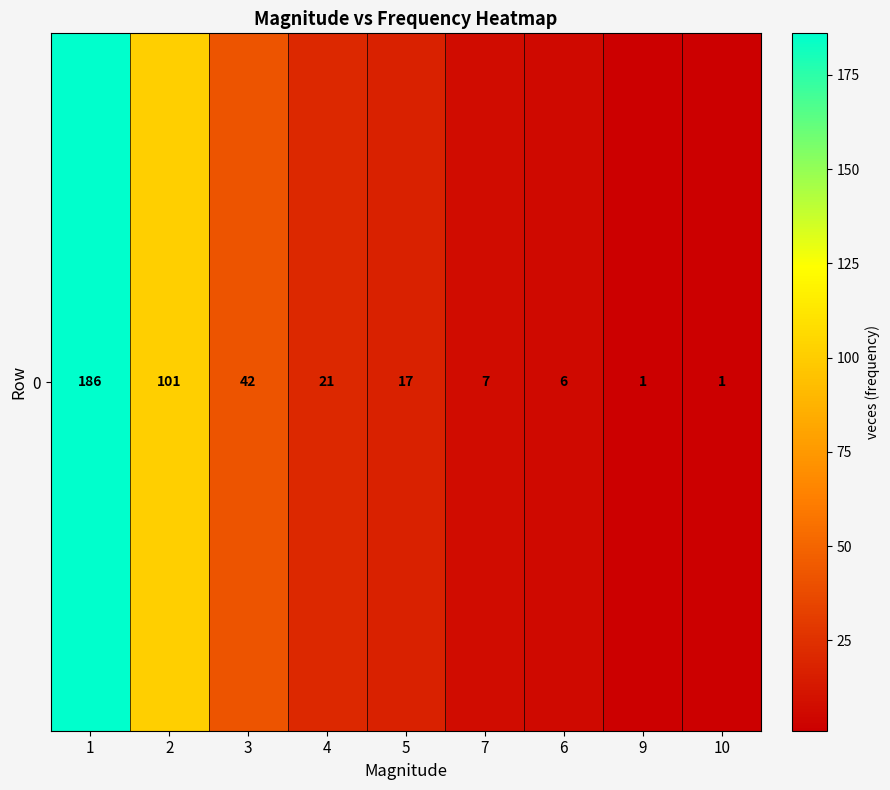

What is the ratio of the value at 5 to the value at 1?

0.1